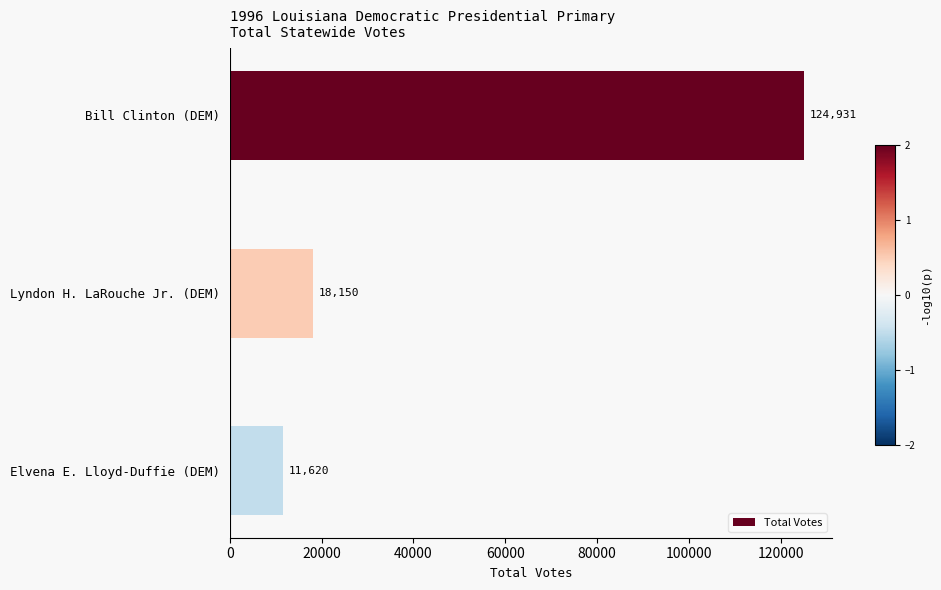

Approximately how many times larger is the value at Bill Clinton (DEM) compared to Elvena E. Lloyd-Duffie (DEM)?

10.8